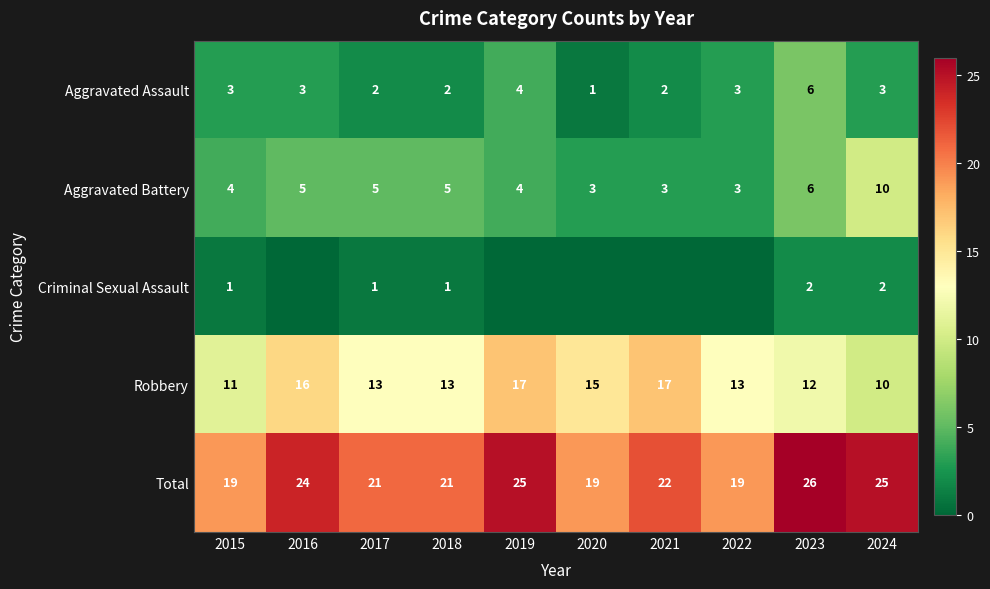

Is the value of Criminal Sexual Assault at 2018 greater than the value of Total at 2017?

No